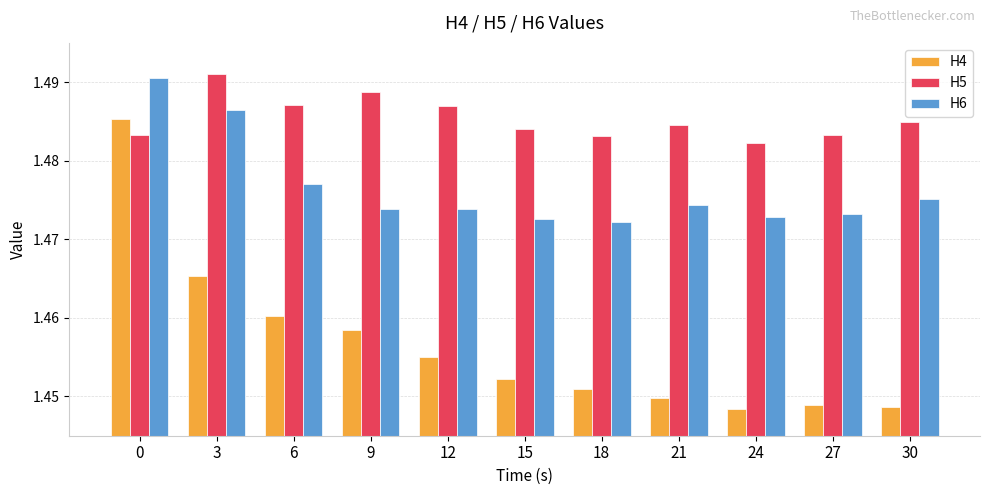

How many groups of bars are there?

11